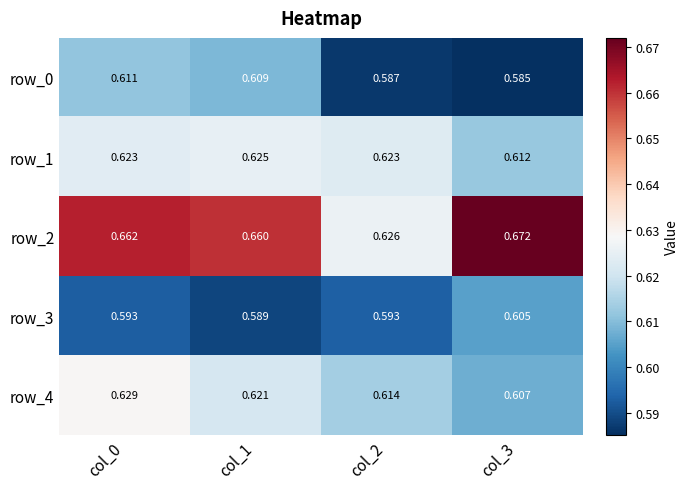

Is the value of row_2 at col_3 greater than the value of row_4 at col_3?

Yes